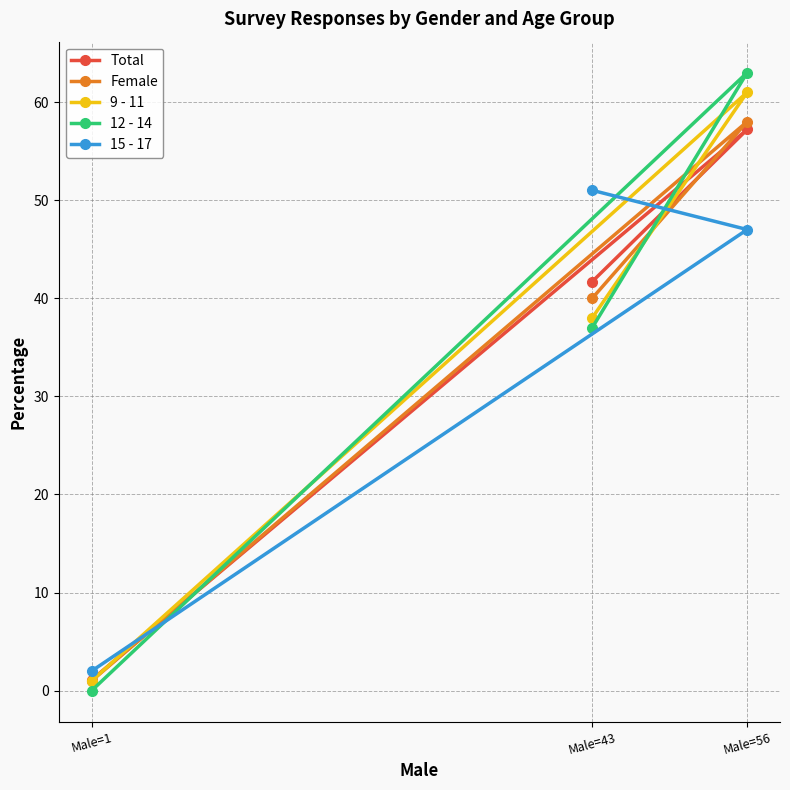

True or false: Total has a value of 24.9 at Male=43.

False